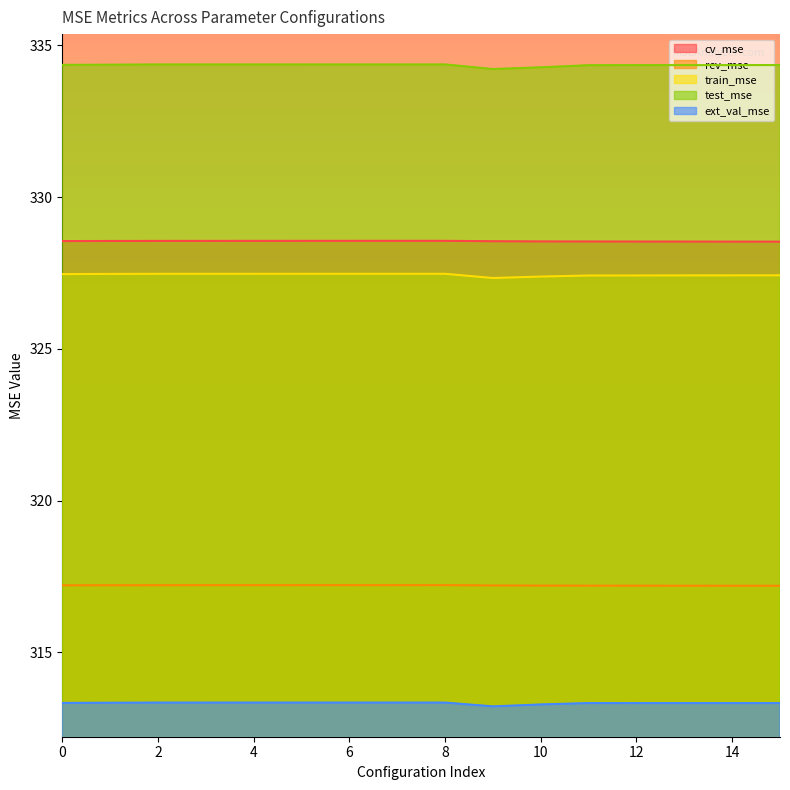

What is the sum of the train_mse values at 3 and 9?

654.8